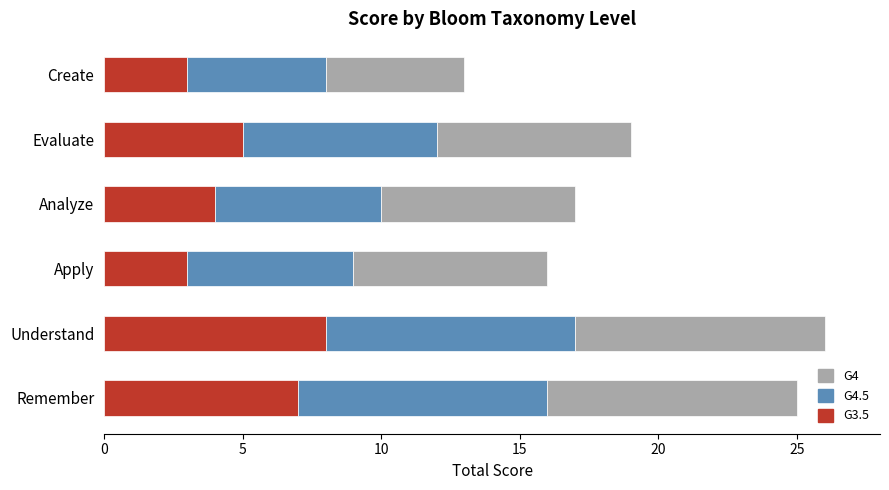

How many series are shown in this chart?

3